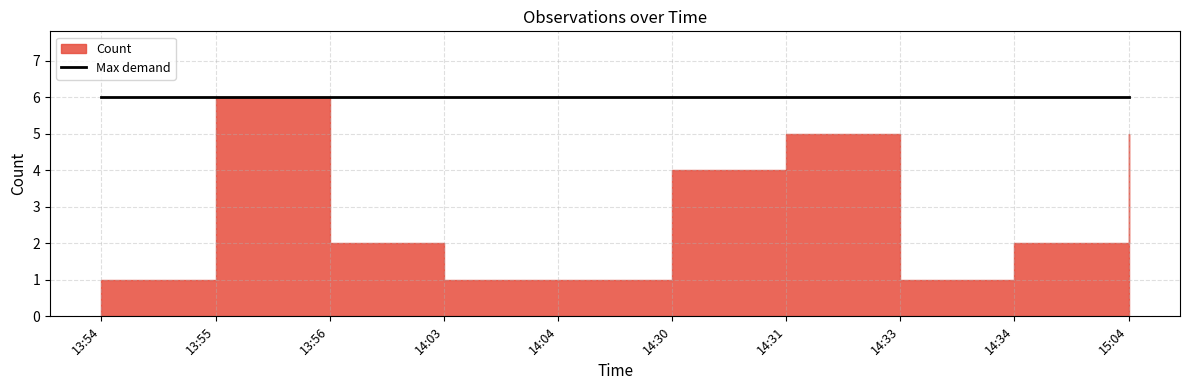

Rank the categories by value from lowest to highest.

13:54, 14:03, 14:04, 14:33, 13:56, 14:34, 14:30, 14:31, 15:04, 13:55